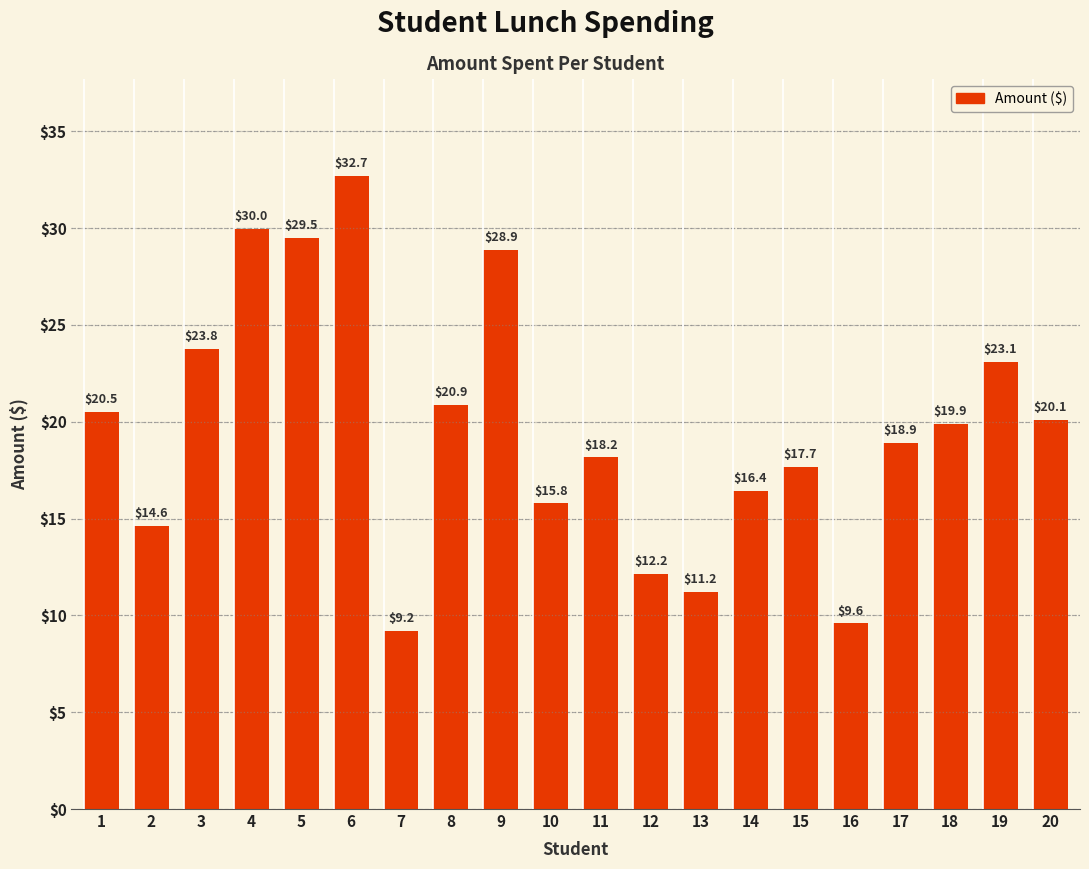

How many data points does each series have?

20